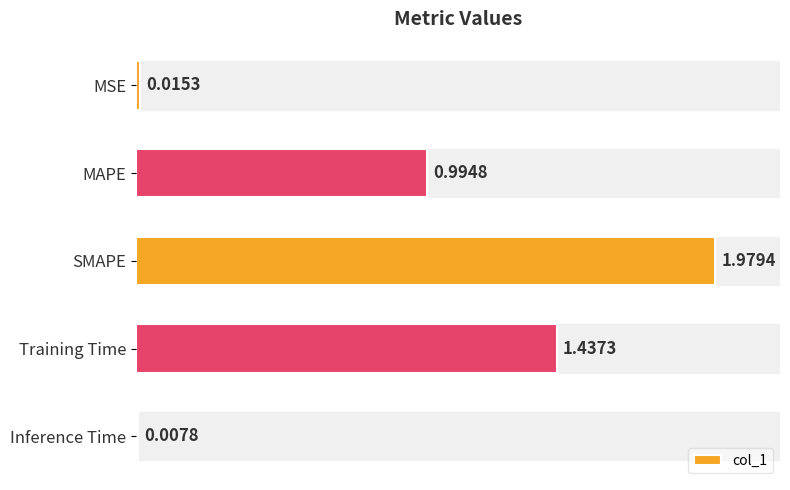

Are the bars horizontal?

Yes